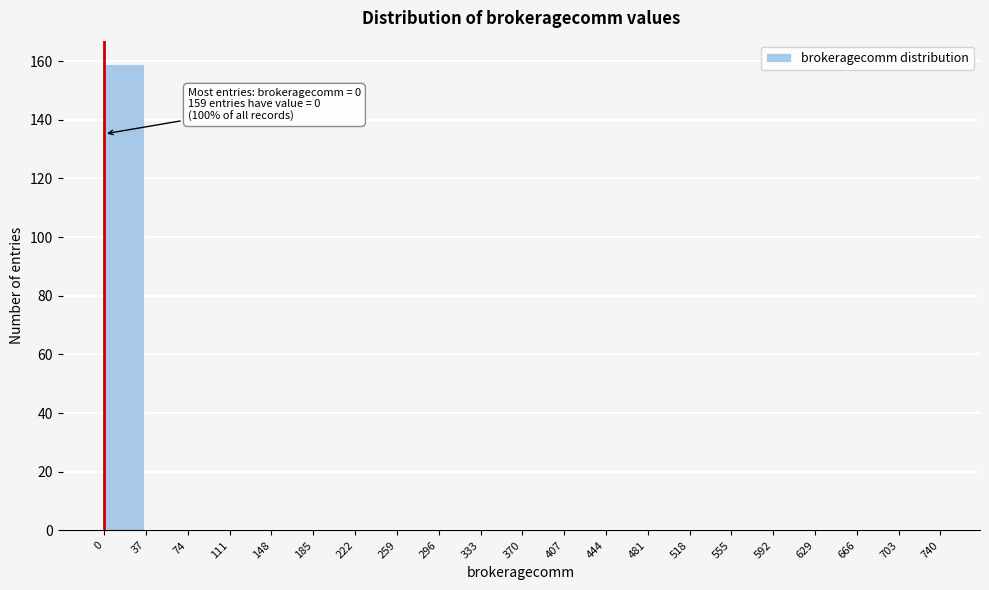

Which range on the x-axis has the tallest bar?

0 to 37